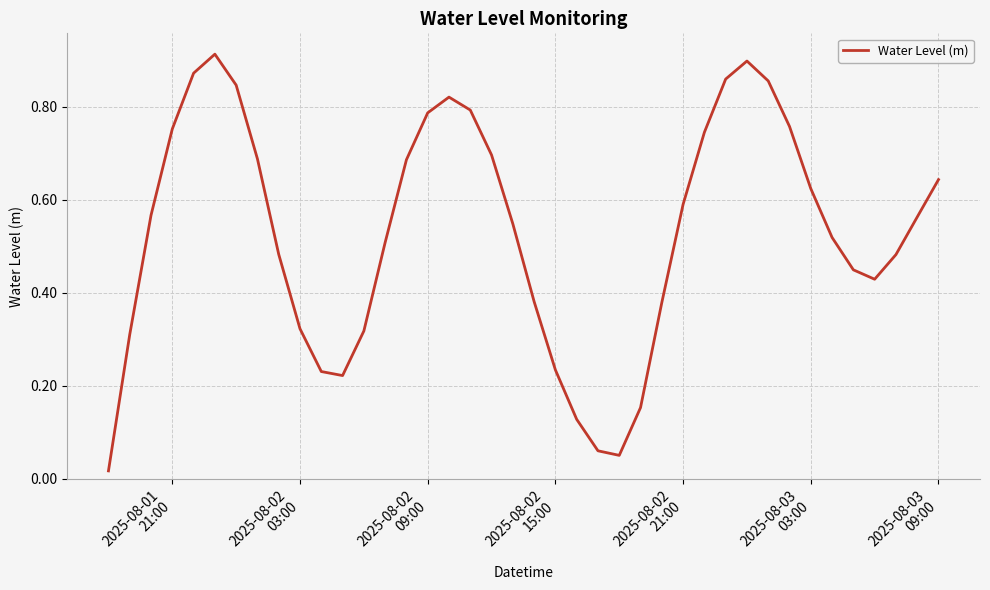

Is this an area chart (filled region under the line)?

No